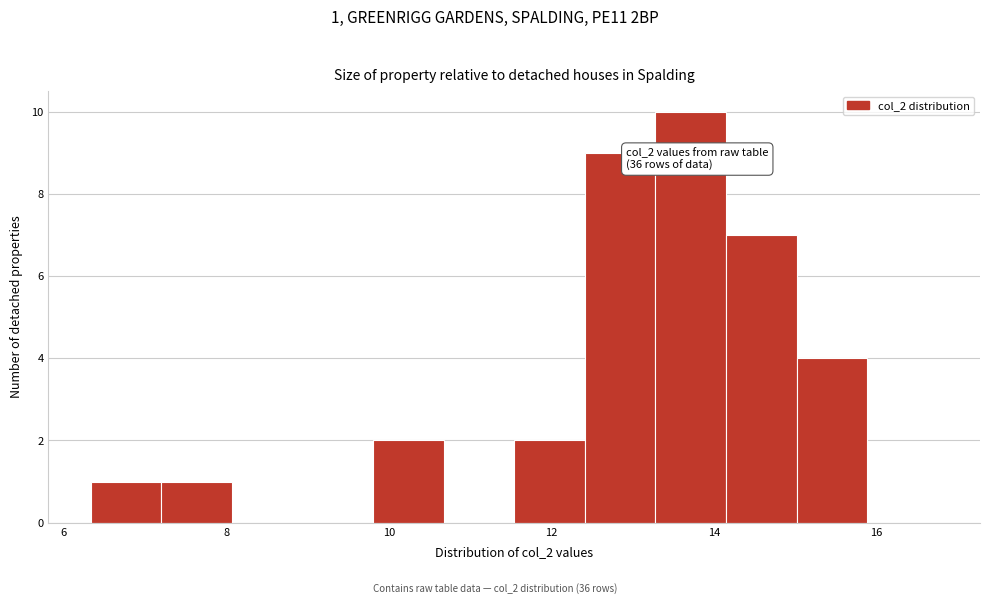

Over which range of the x-axis is the bar tallest?

13.2 to 14.2